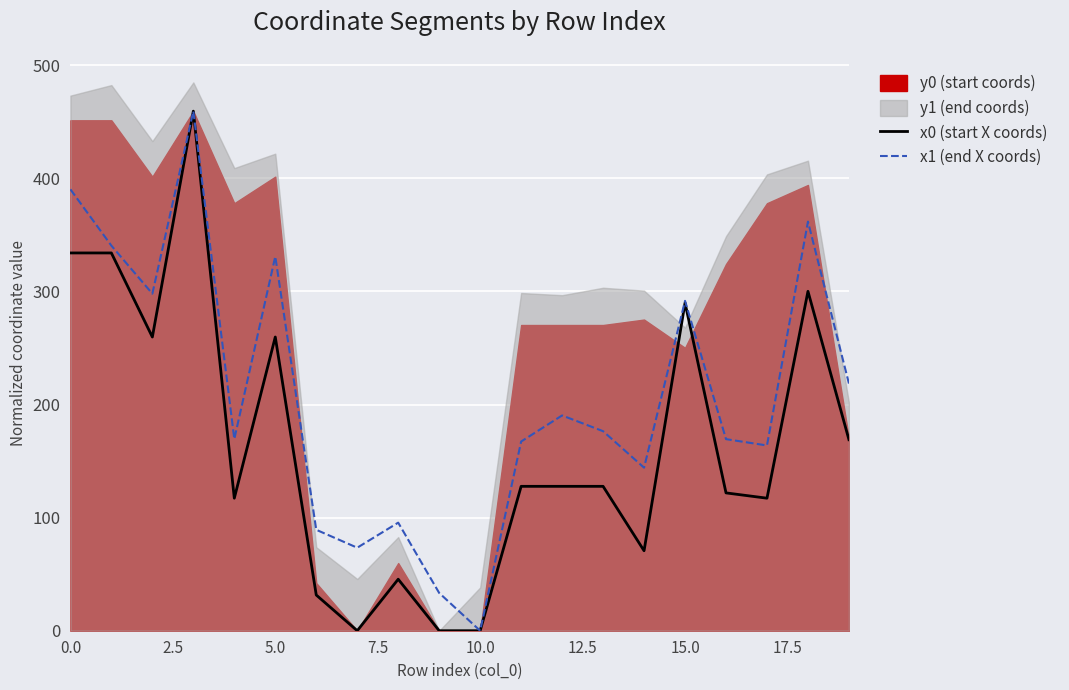

How many values in the x0 (start X coords) series are below 127?

9